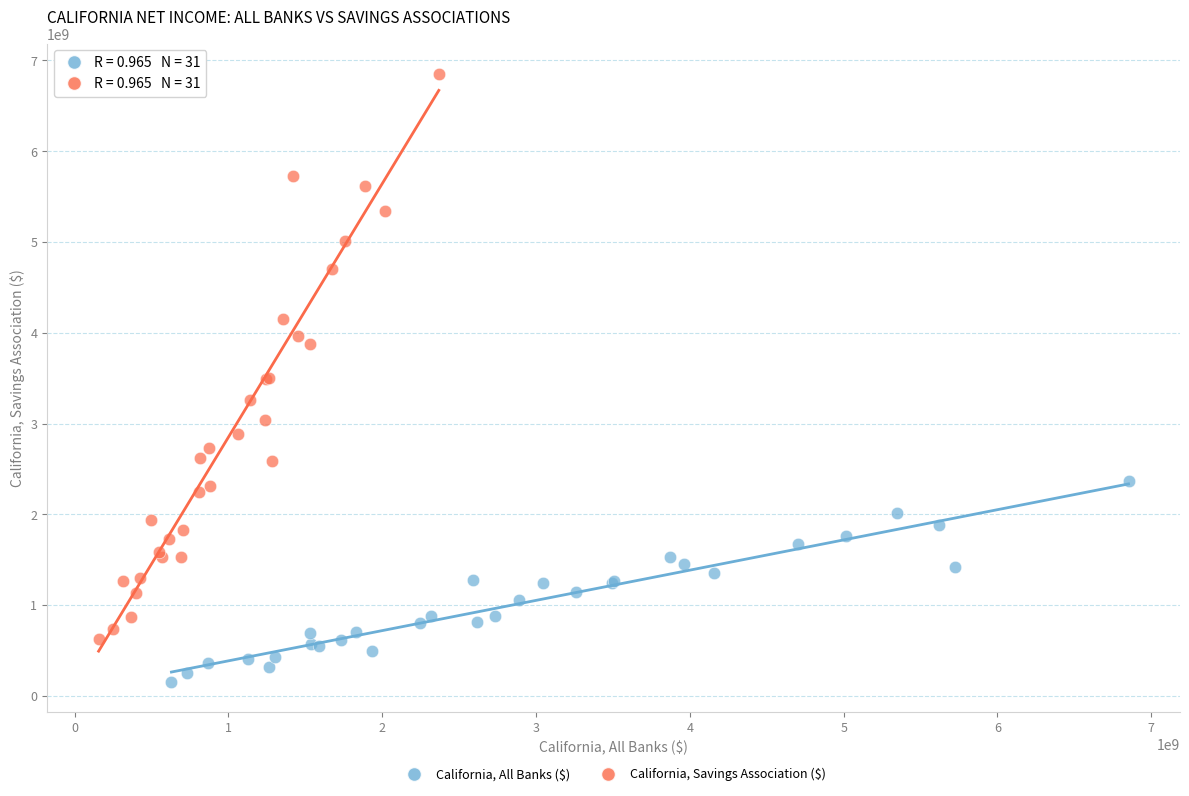

What are all the series names shown in the legend?

California, All Banks ($), California, Savings Association ($)